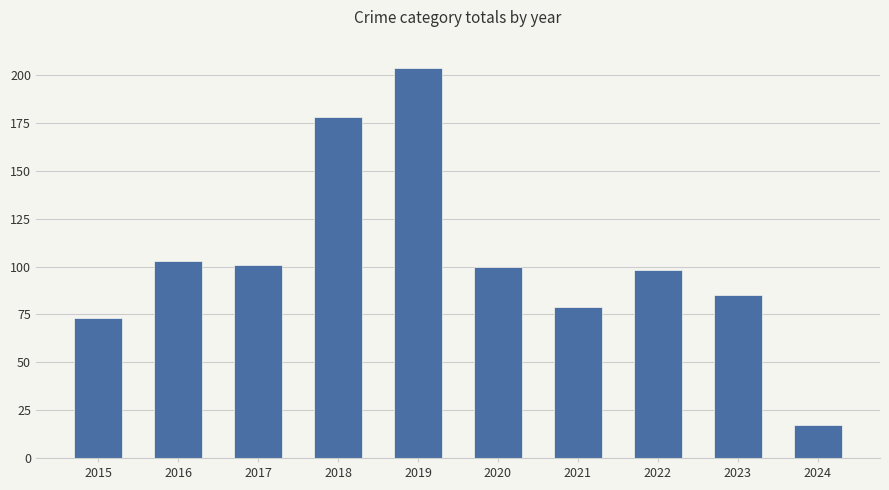

Which category has the lowest value across all series?

2024